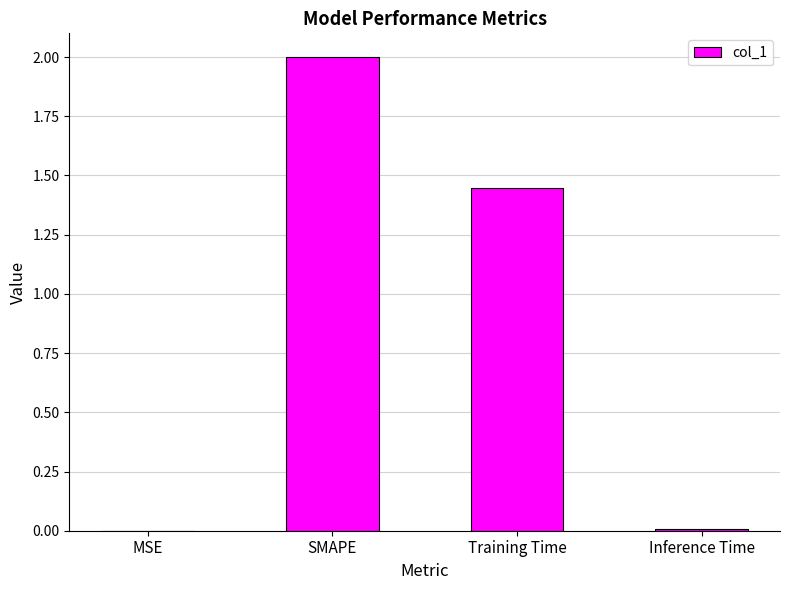

What is the change in value from Training Time to Inference Time?

-1.4